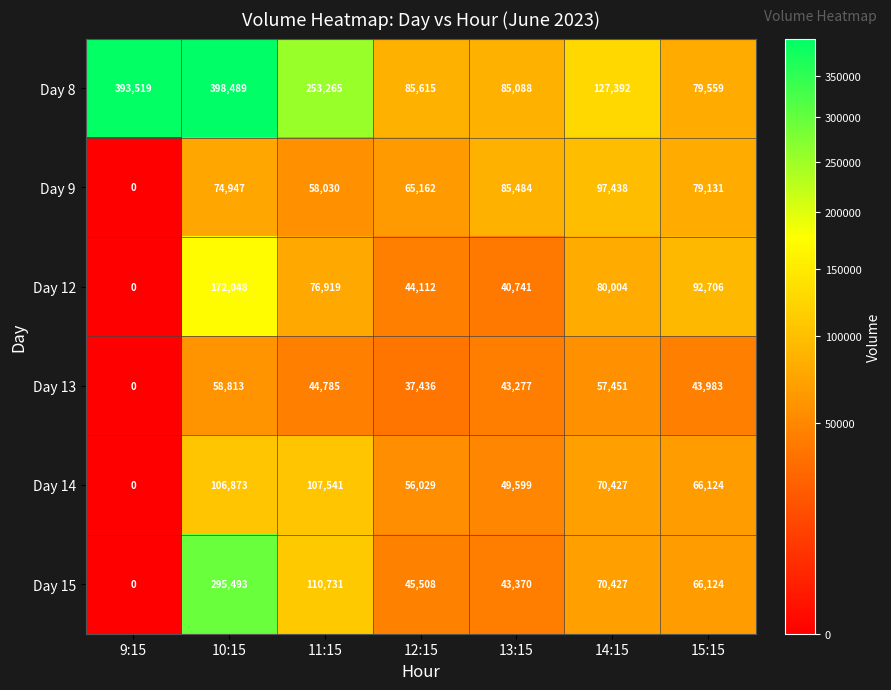

Which series has the largest total across all categories?

Day 8